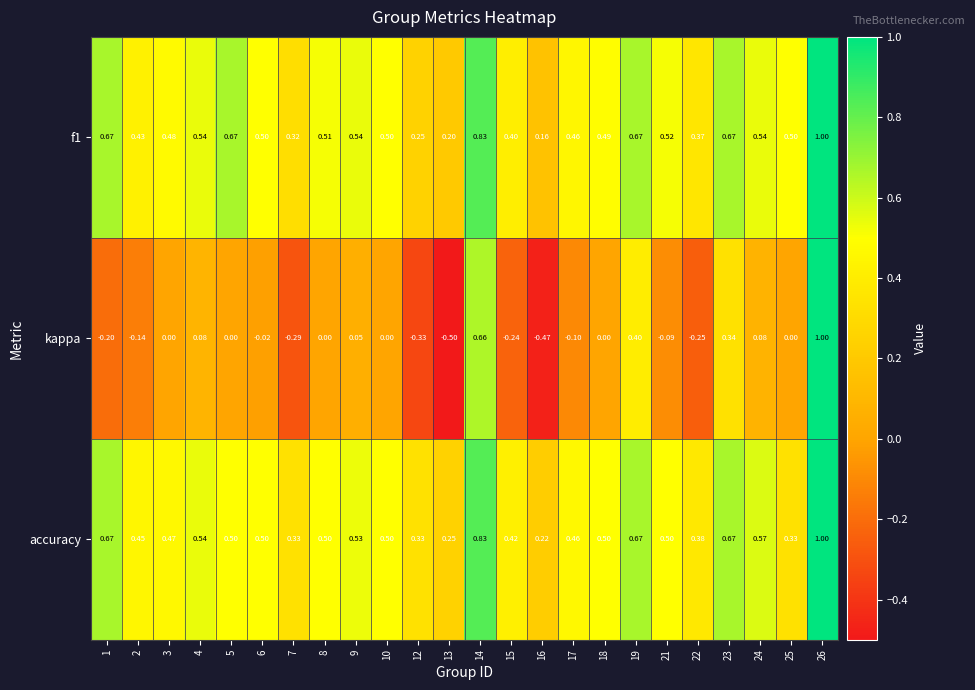

At which category is the sum across all series the highest?

26